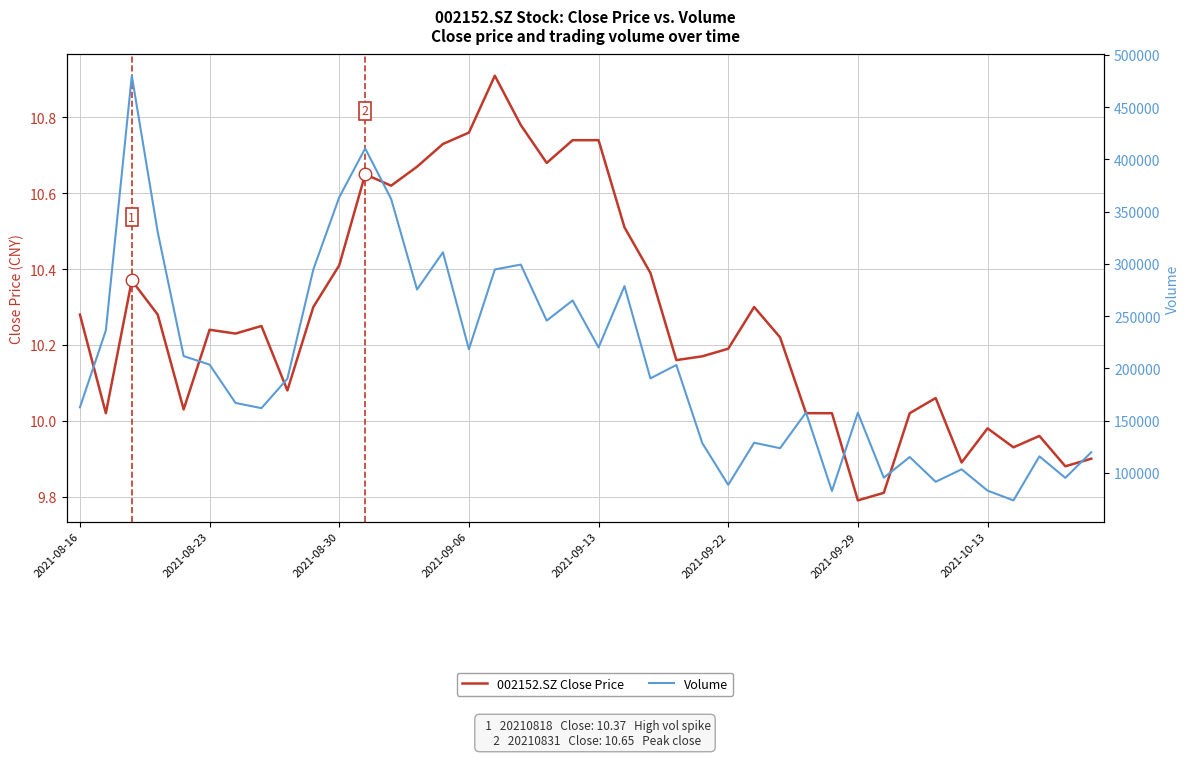

What is the label of the 40th point from the right?

2021-08-16